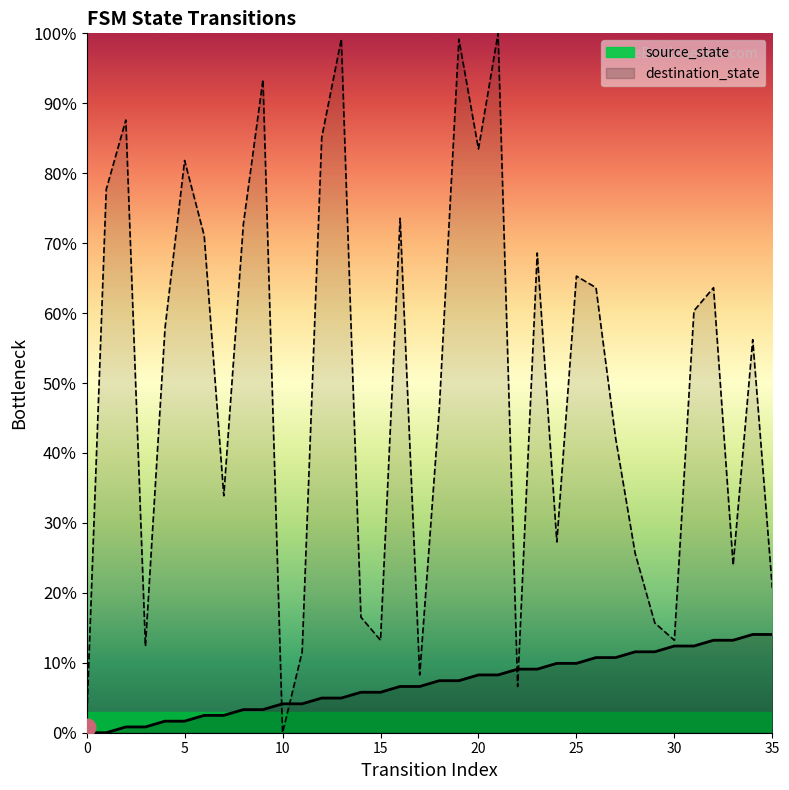

Between 4 and 20, which series saw the biggest shift?

destination_state